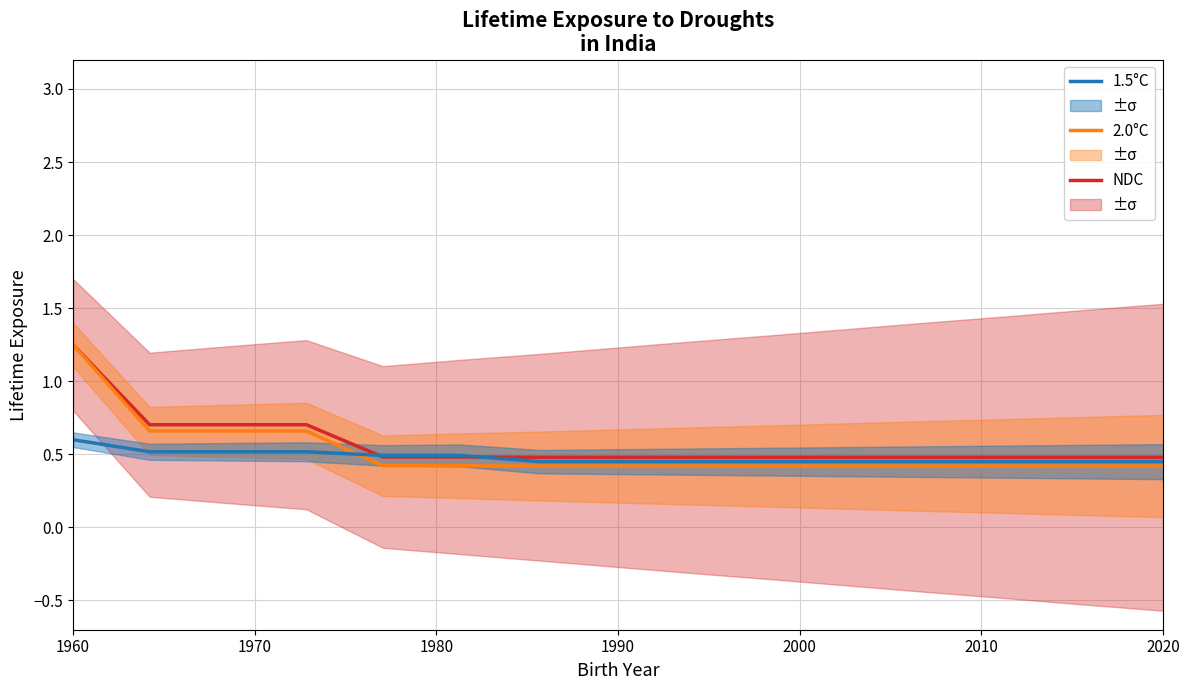

True or false: NDC has a value of 0.3 at 2020.

False